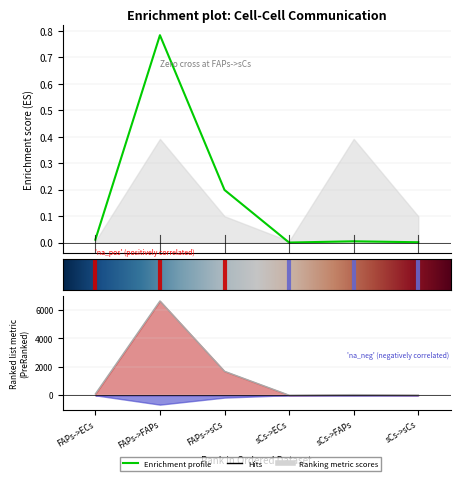

True or false: Edge total expression weight and Edge total expr derived specificity intersect in this chart.

False